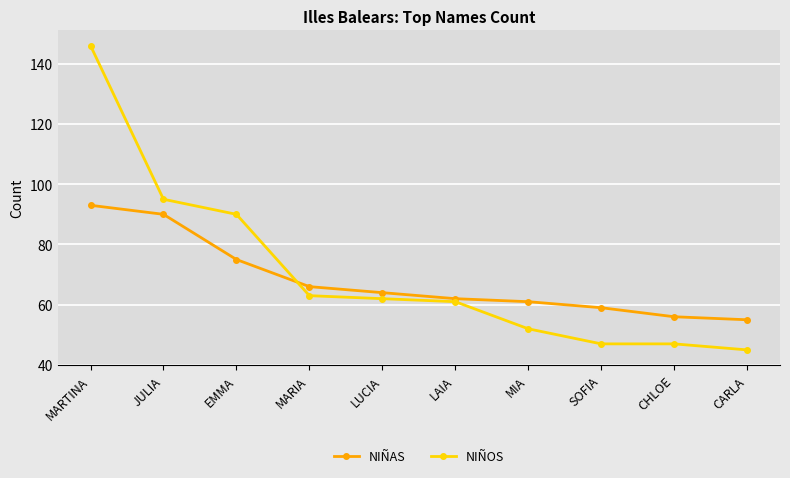

Which category has the lowest value across all series?

CARLA